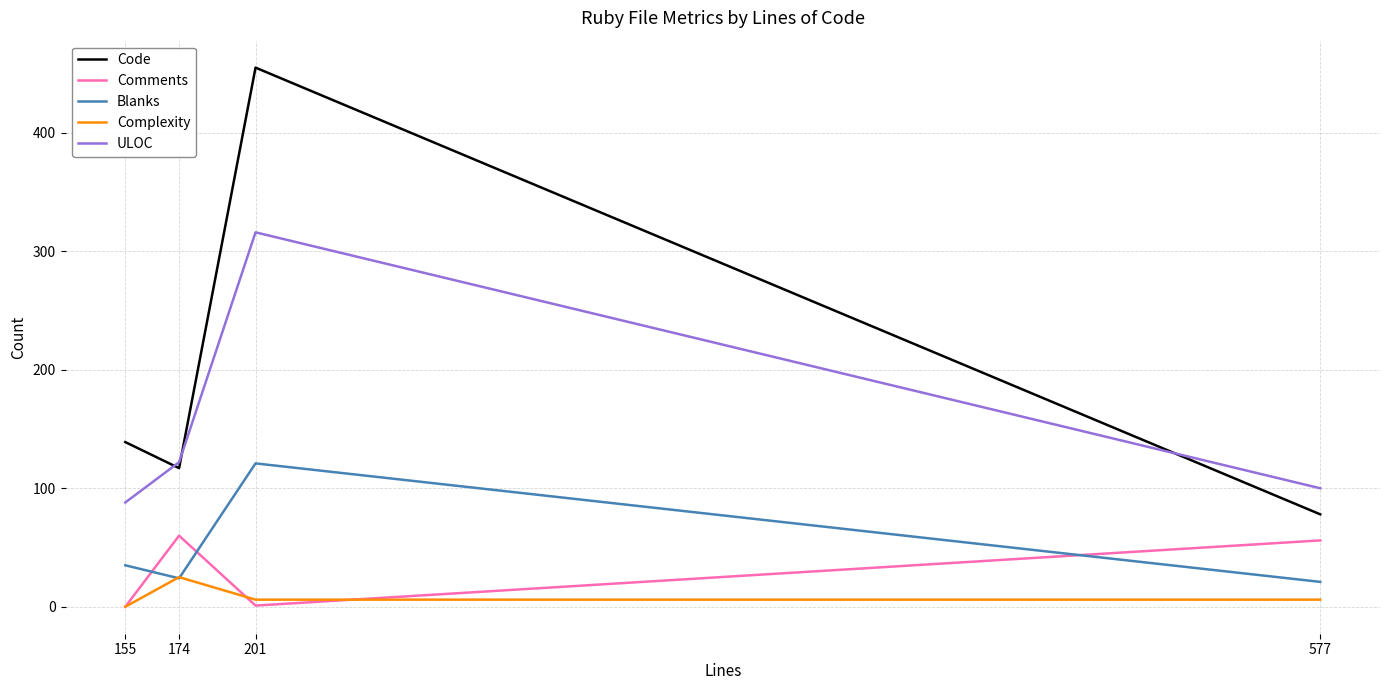

Where is Blanks nearest to the value 71?

155